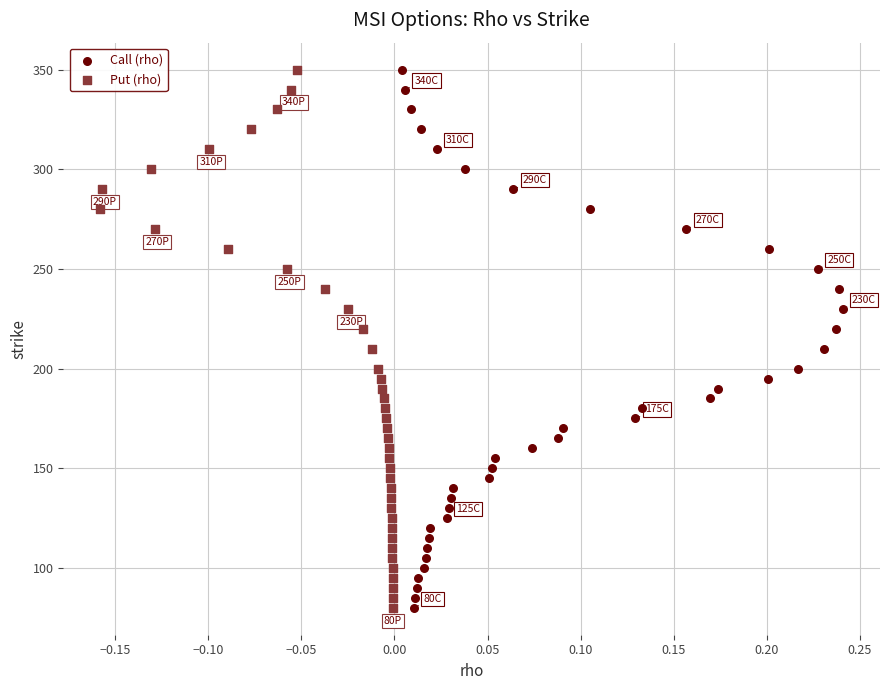

What are all the series names shown in the legend?

Call (rho), Put (rho)